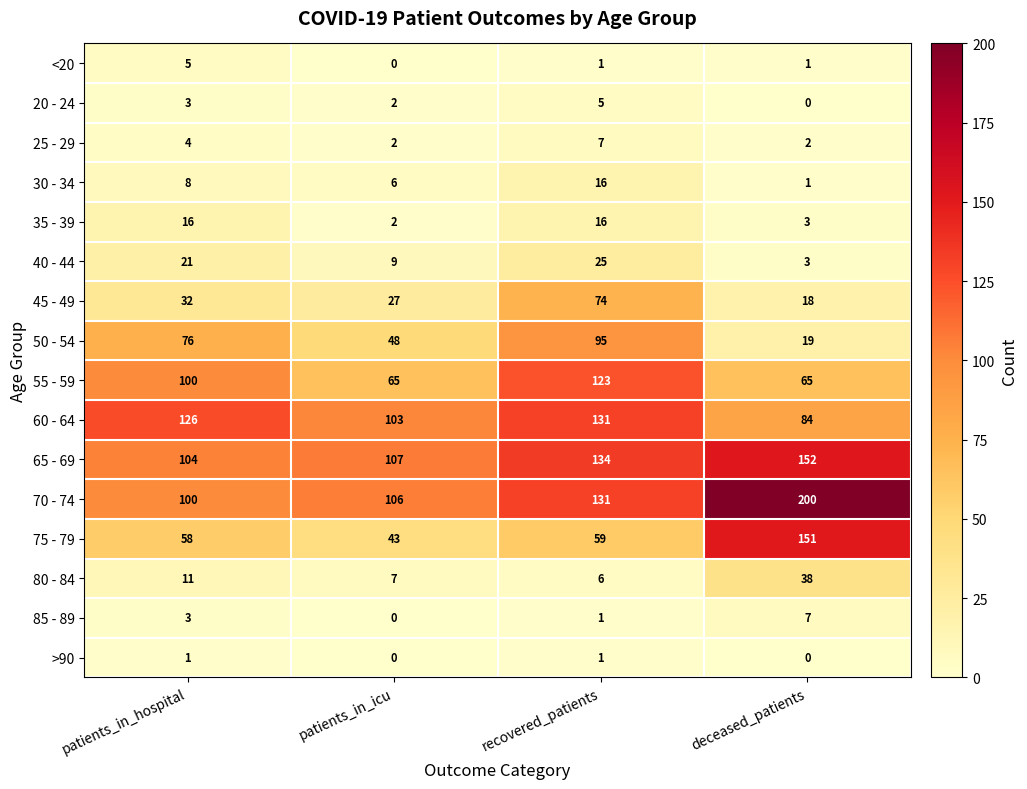

What is the difference between the highest and lowest values at recovered_patients?

133